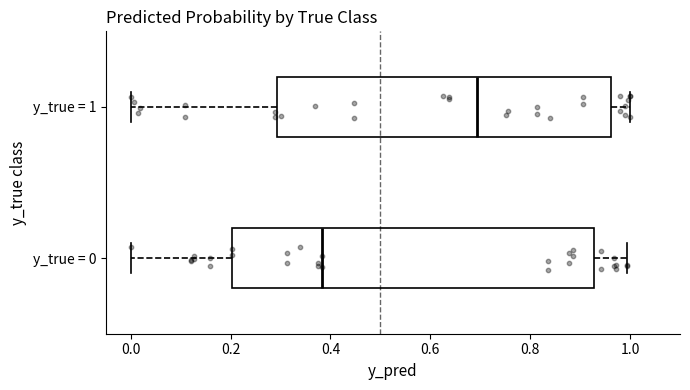

Reading bottom to top, read every box against the x-axis: the position of its median line, the range the box covers, and the ends of its whiskers. The values are not printed on the chart, so give them approximately, as read against the axis.

y_true = 0: median 0.38, box 0.20 to 0.92, whiskers 0.00 to 1.00
y_true = 1: median 0.70, box 0.30 to 0.96, whiskers 0.00 to 1.00